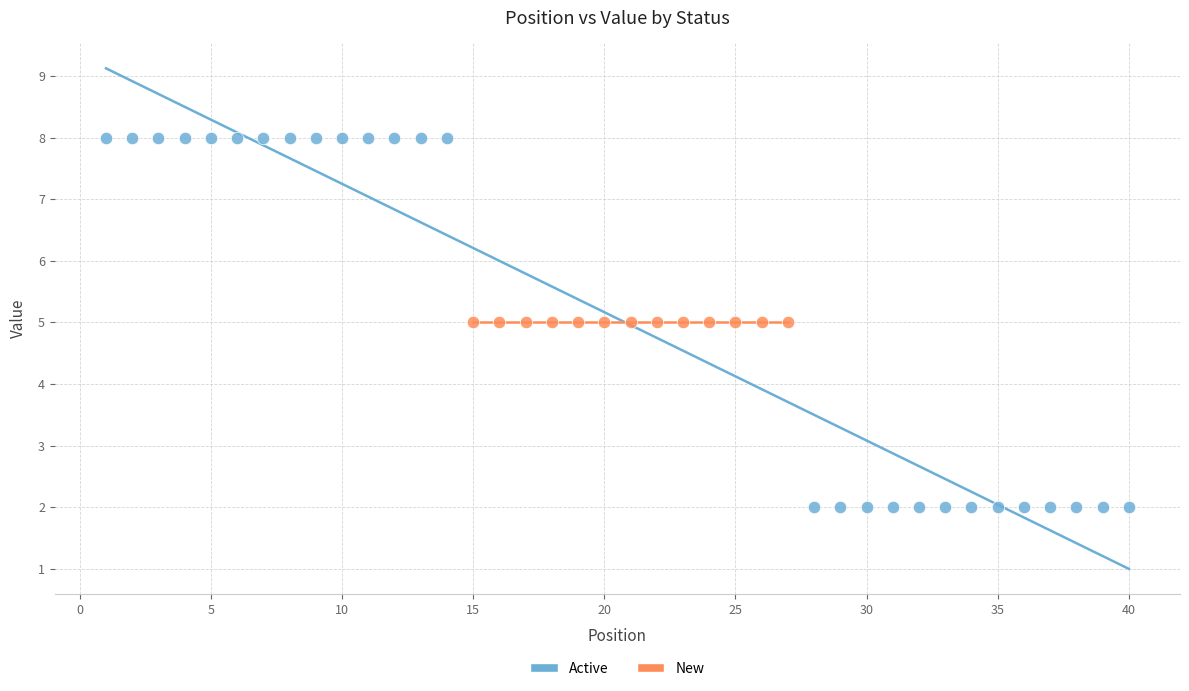

Which series reaches the maximum Y coordinate?

Active